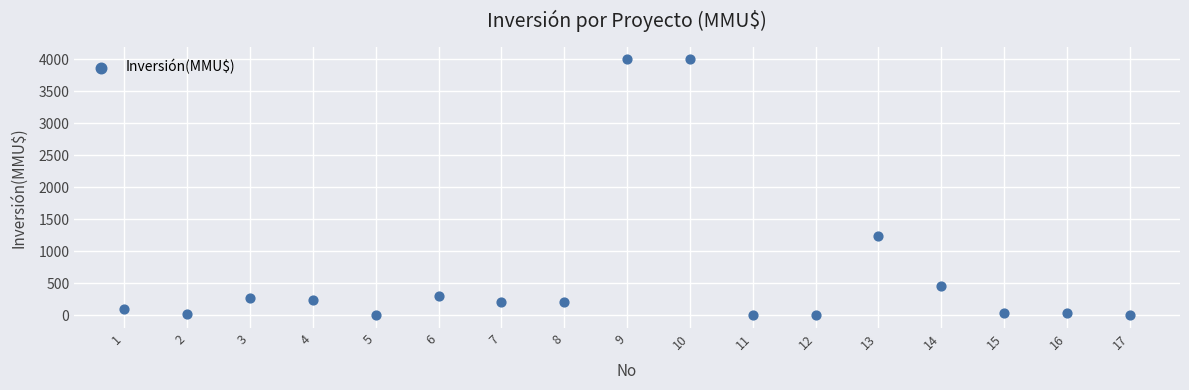

What Y value in the scatter plot is closest to 2000?

1240